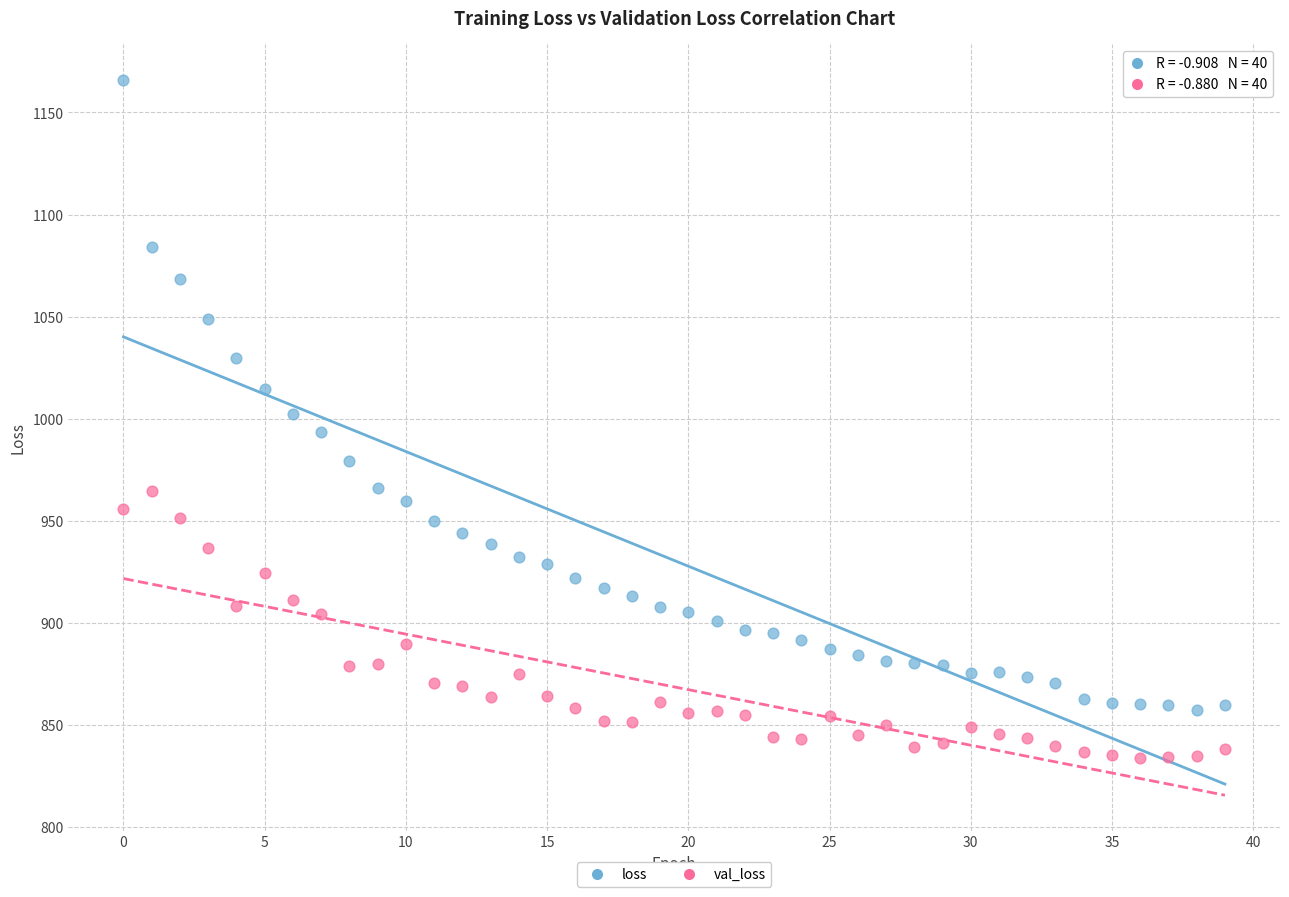

What are all the series names shown in the legend?

loss, val_loss